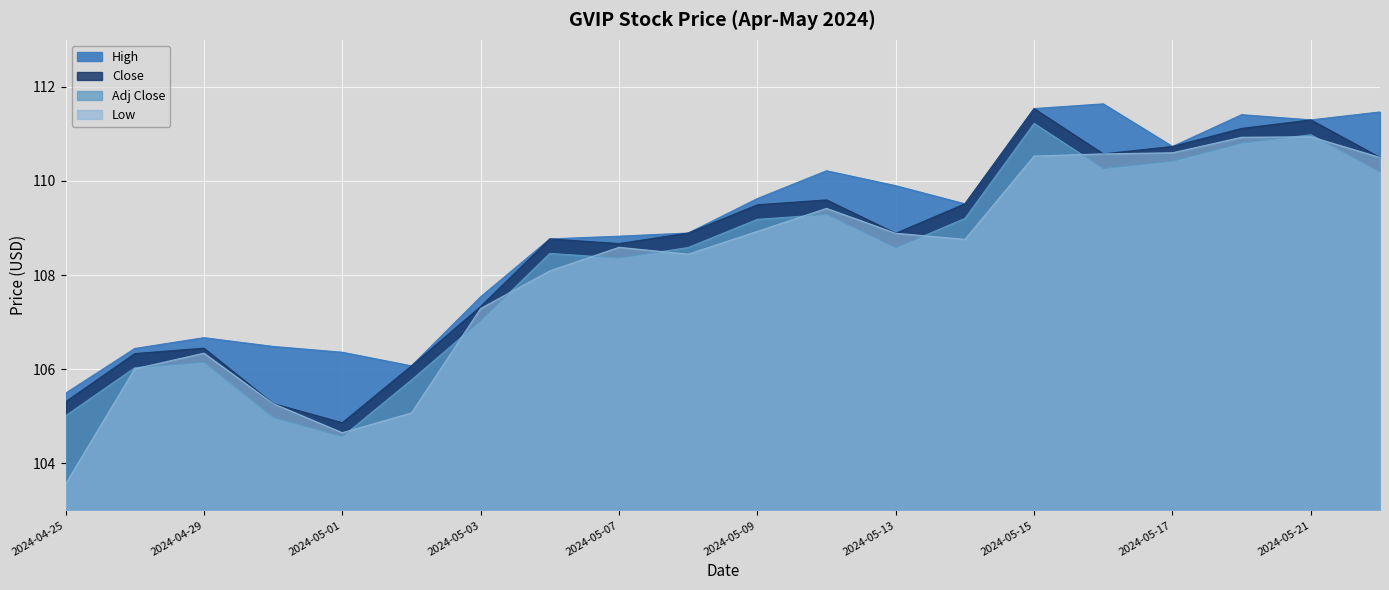

At which category does the chart reach its peak across all series?

2024-05-16